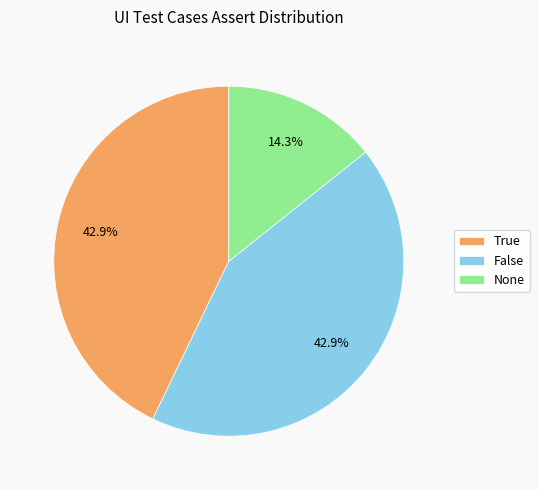

Do False and True together represent more than half of the pie?

Yes